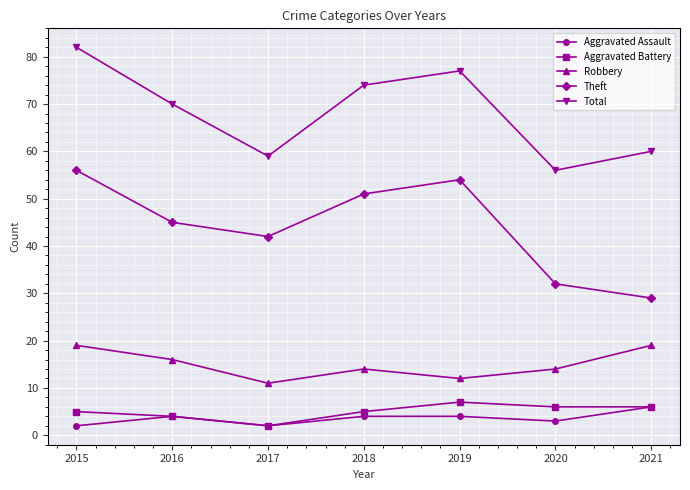

List the labels in order of Theft value, smallest first.

2021, 2020, 2017, 2016, 2018, 2019, 2015